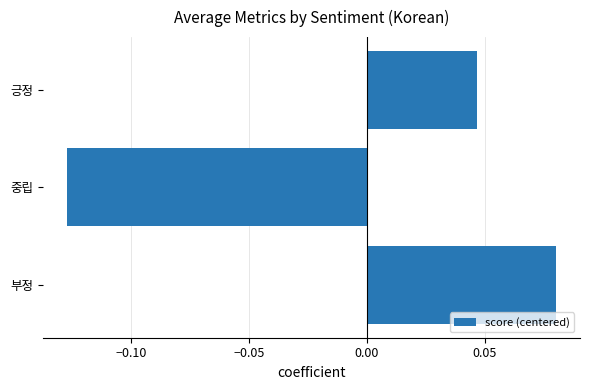

Where is the data nearest to the value 0?

긍정